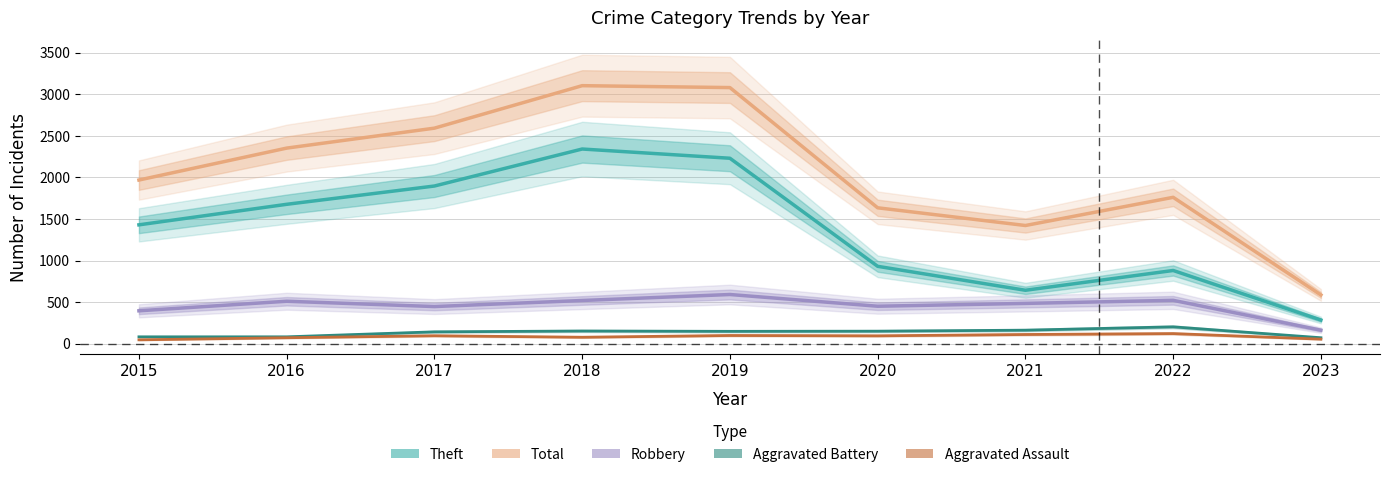

What are all the series names shown in the legend?

Theft, Total, Robbery, Aggravated Battery, Aggravated Assault